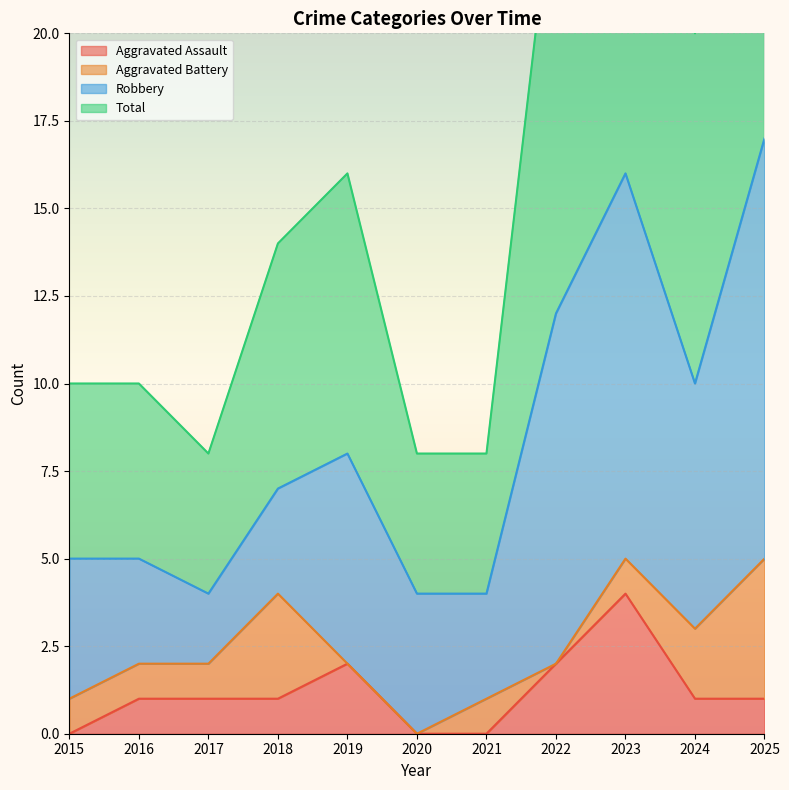

What is the maximum value for Aggravated Assault?

4